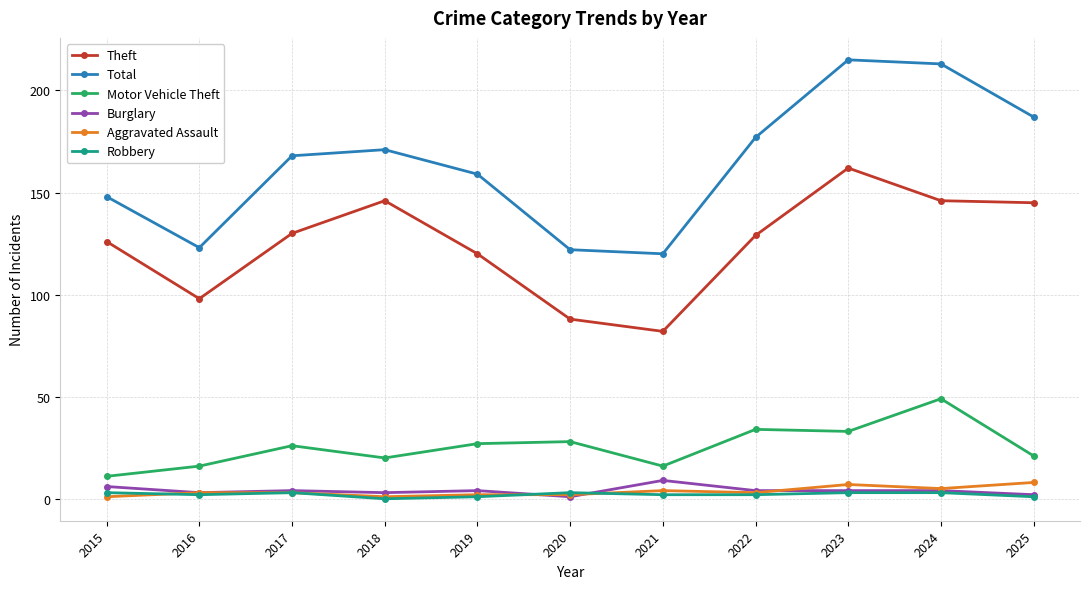

What are all the series names shown in the legend?

Theft, Total, Motor Vehicle Theft, Burglary, Aggravated Assault, Robbery